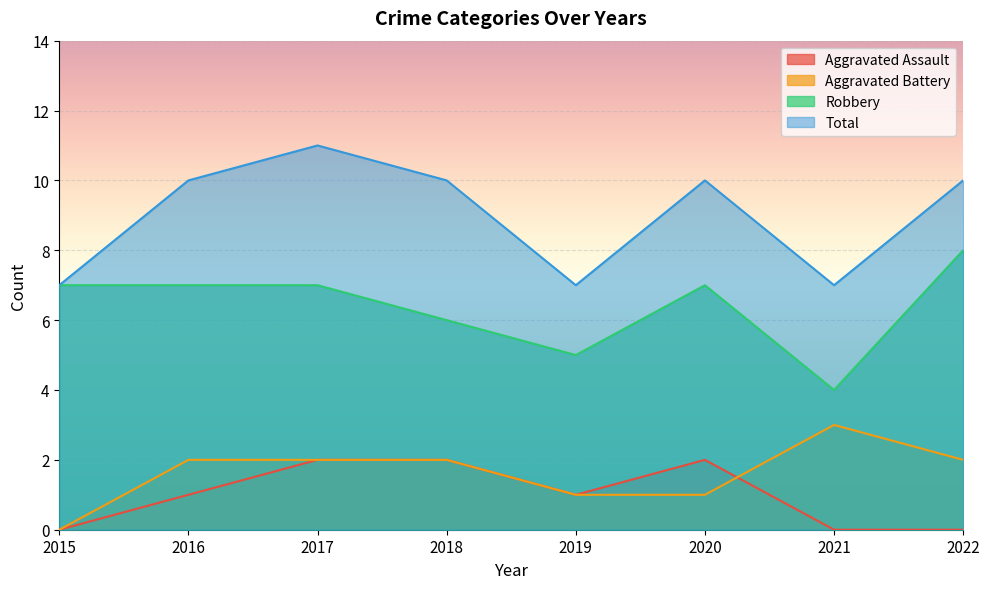

Count the Robbery values in the range 6 to 7.

5